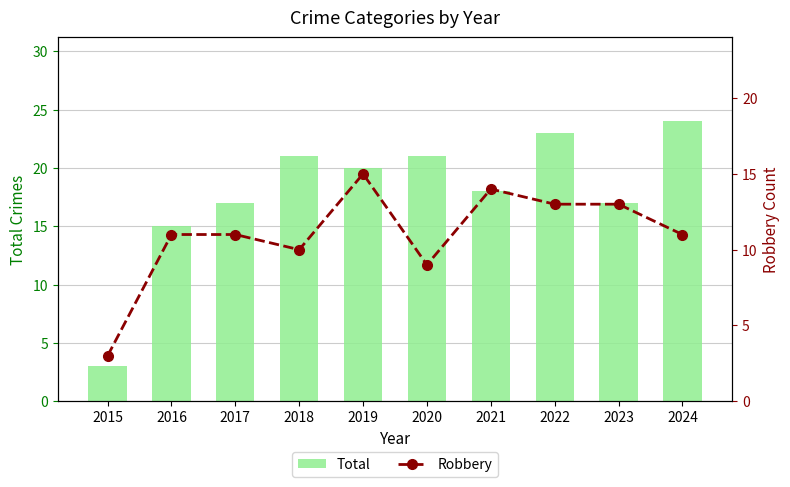

At which label does Total reach its minimum?

2015